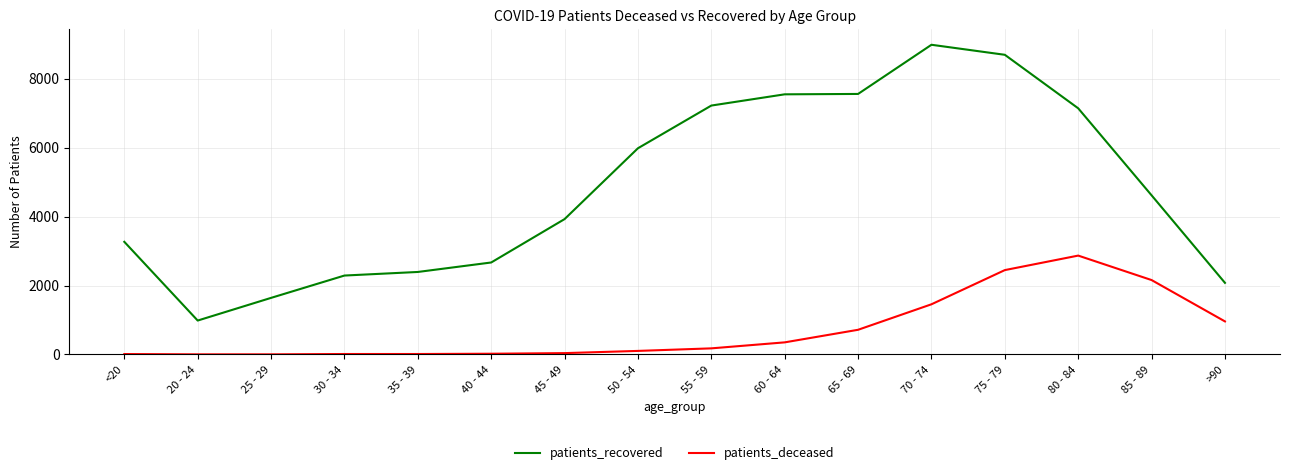

The patients_recovered series shows 3269 at <20. True or false?

True